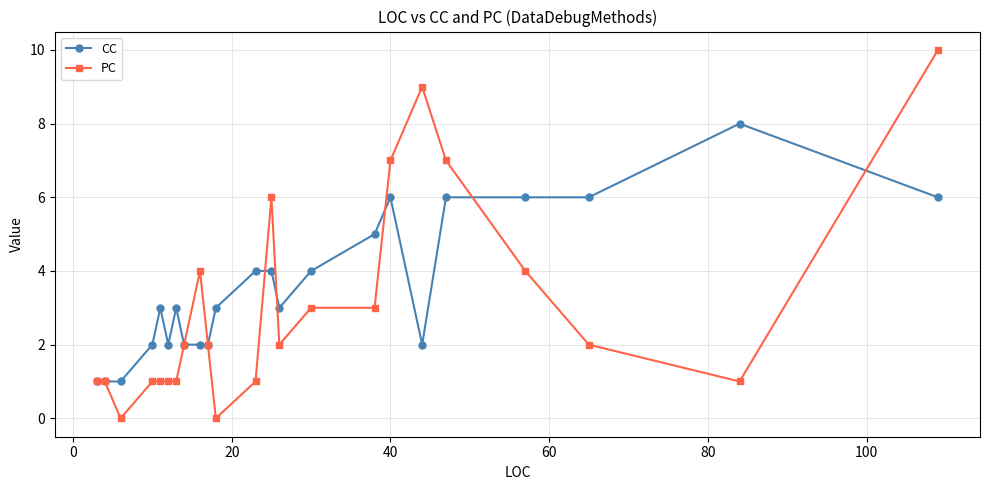

What is the maximum value shown in the chart?

10